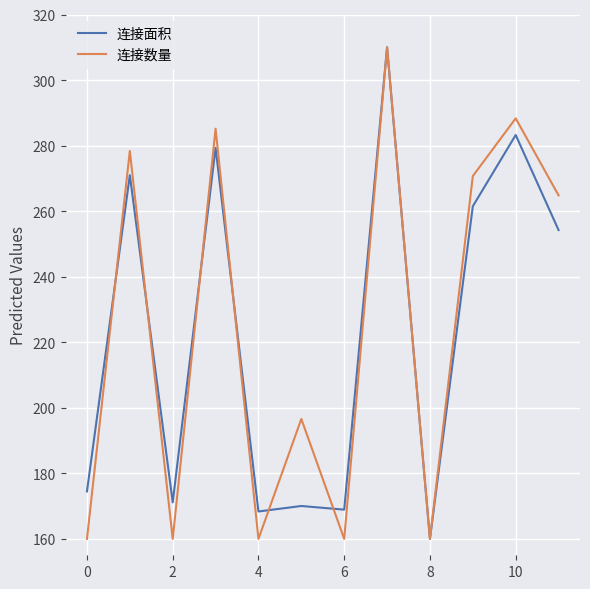

What is the greatest value displayed?

310.0